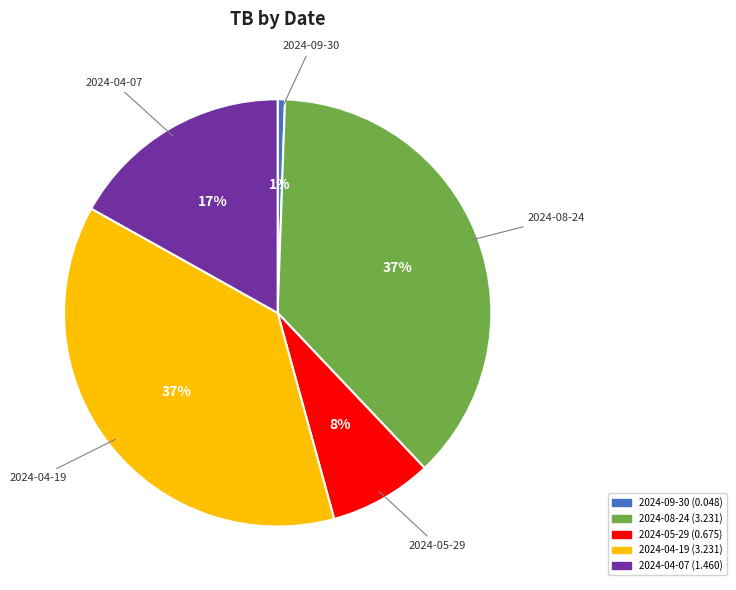

How many slices are in this pie chart?

5